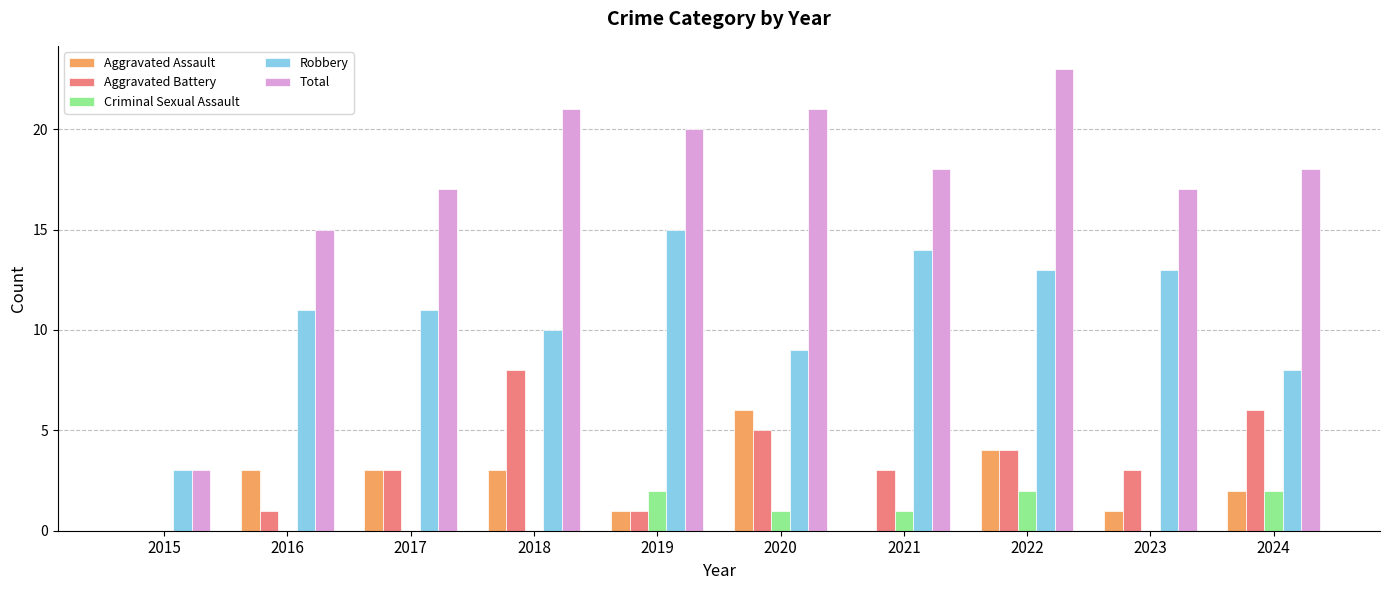

Which category has the highest value across all series?

2022